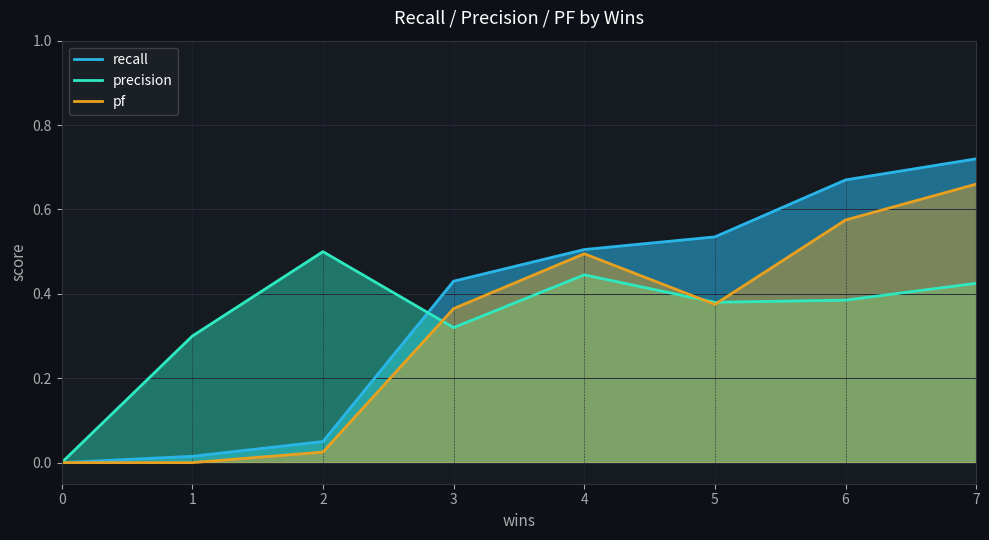

In pf, how many points are higher than both neighbors (excluding endpoints)?

1